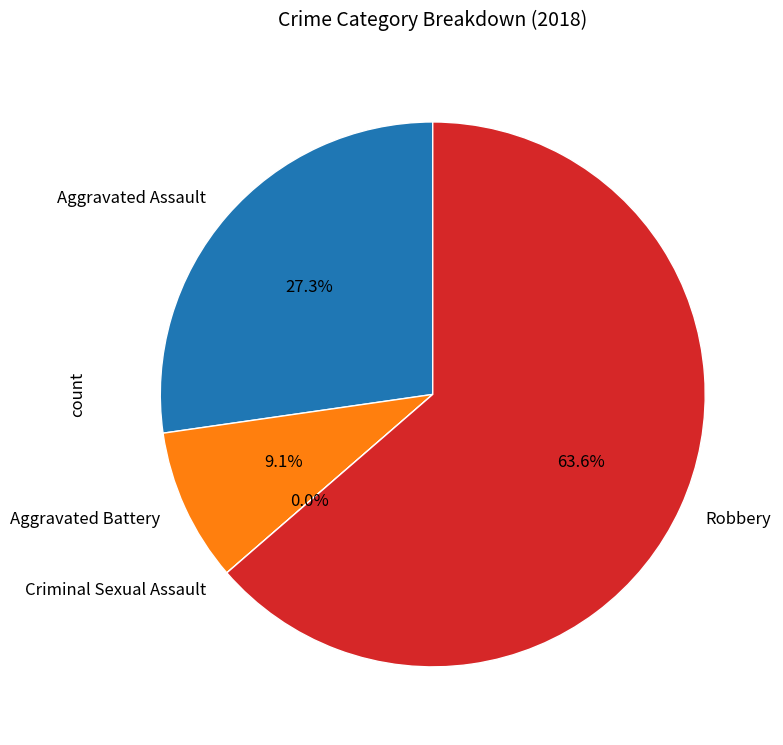

How many slices are in this pie chart?

4